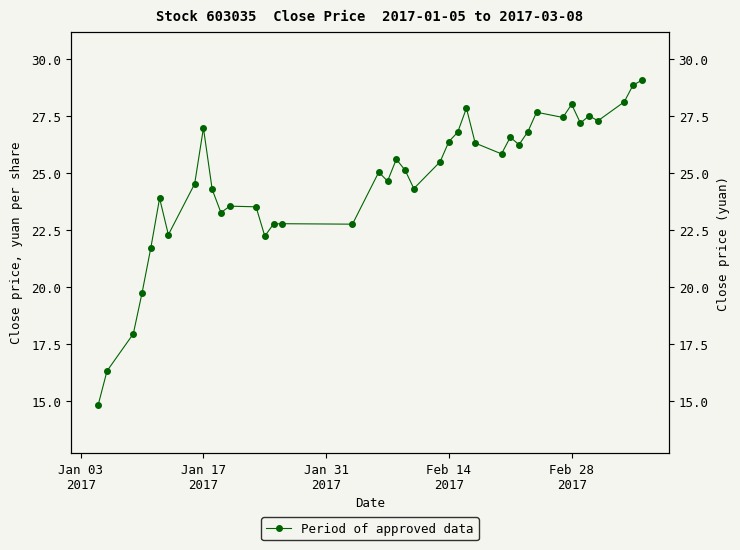

What is the average value?

24.7